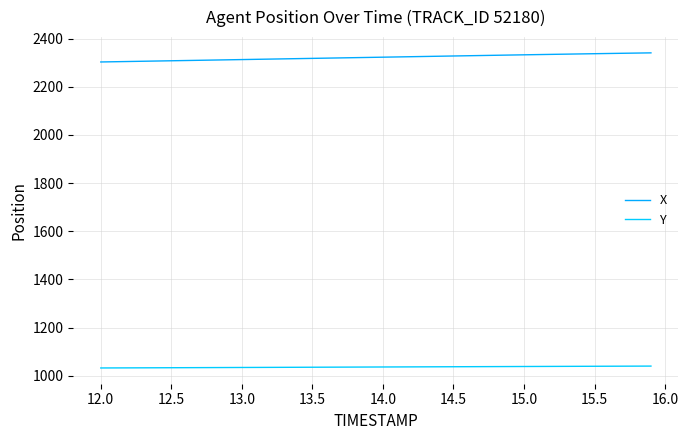

How many lines are shown in the chart?

2